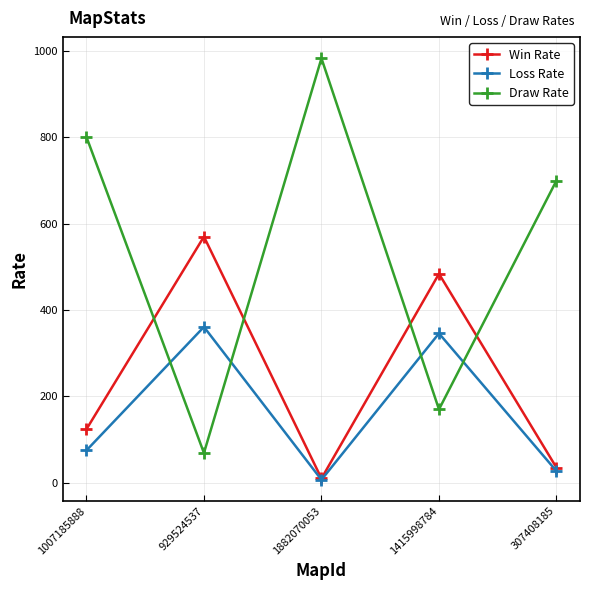

What are all the series names shown in the legend?

Win Rate, Loss Rate, Draw Rate